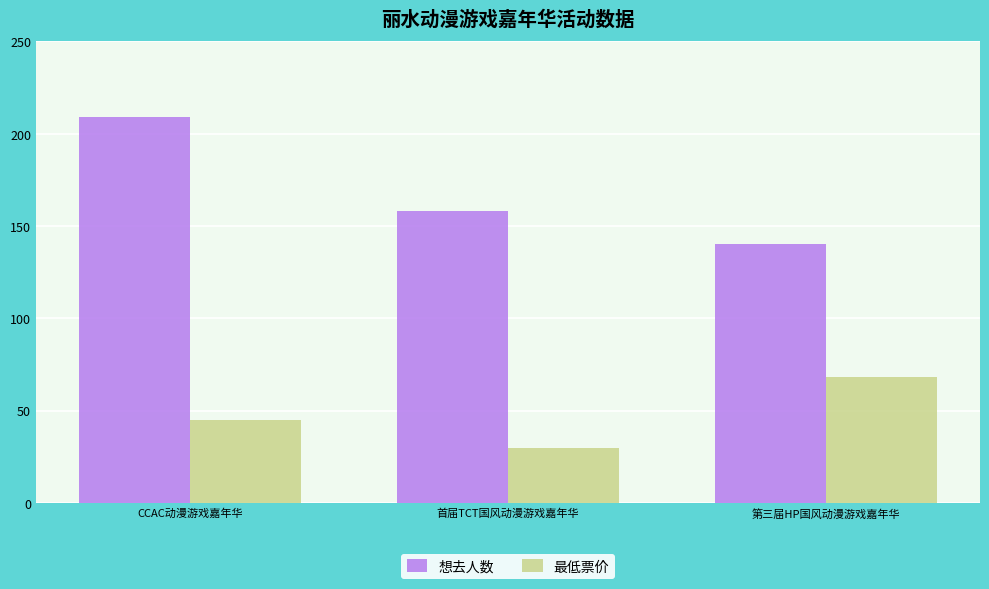

What is the minimum value shown in the chart?

29.9